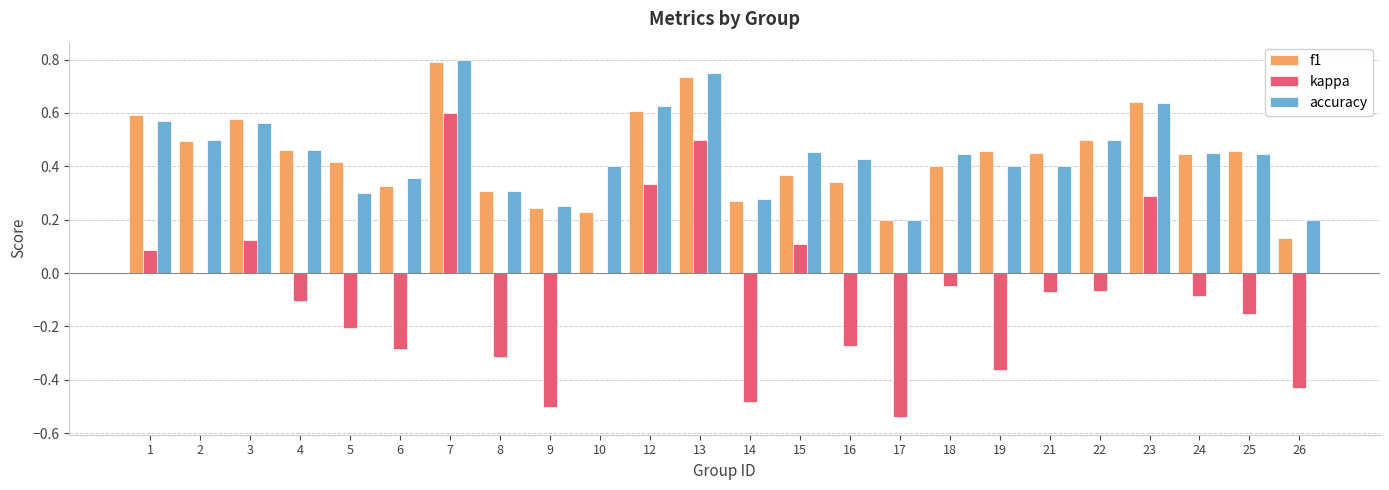

At which label is f1 closest to 0?

26